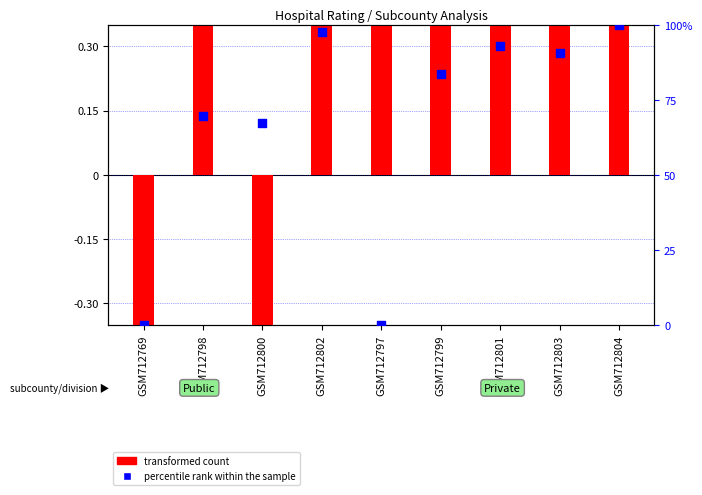

Which series reaches the maximum Y coordinate?

percentile rank within the sample